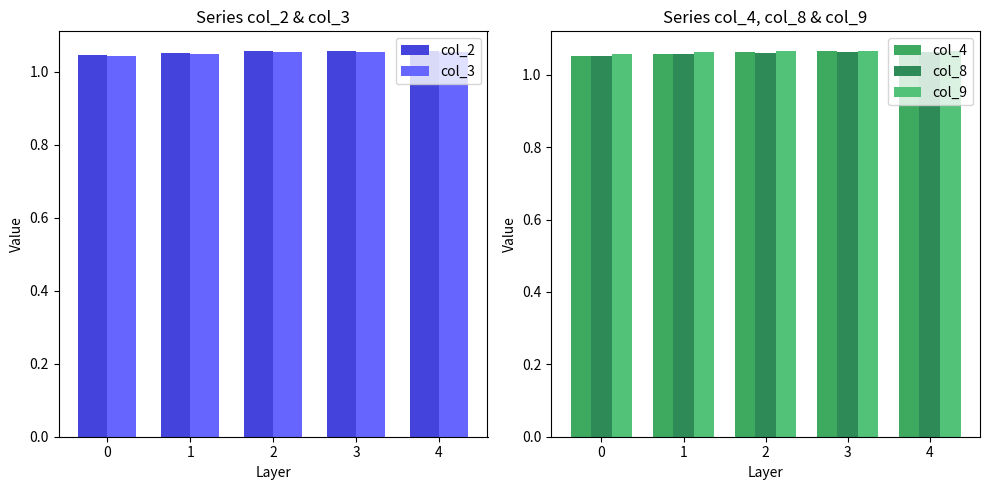

What is the value of the col_9 bar at the 1st from the left?

1.1